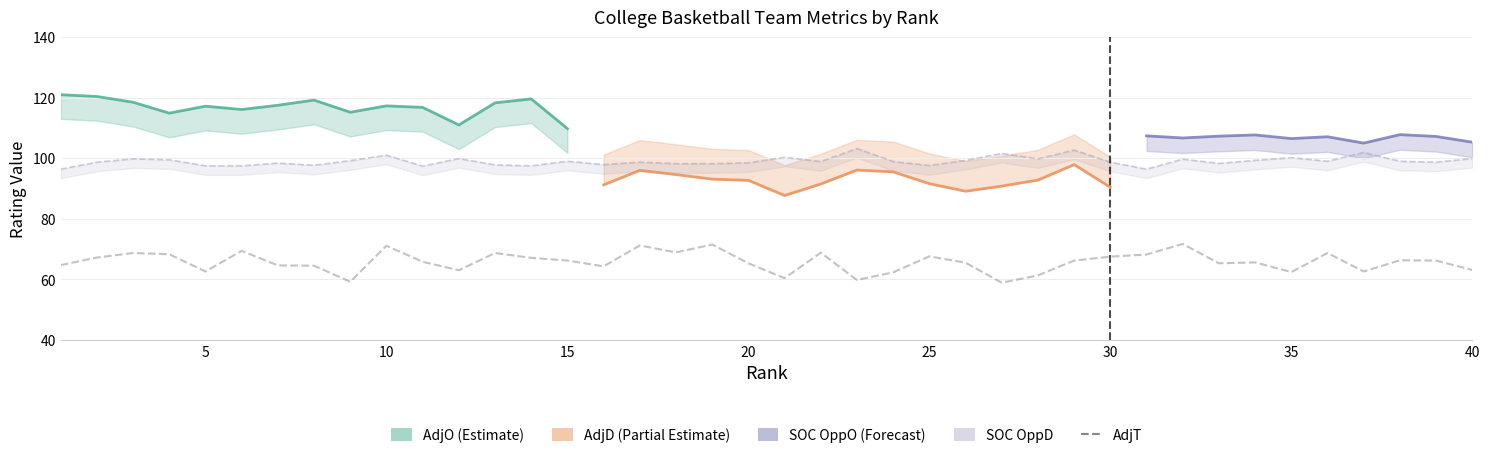

What is the smallest value displayed?

58.9